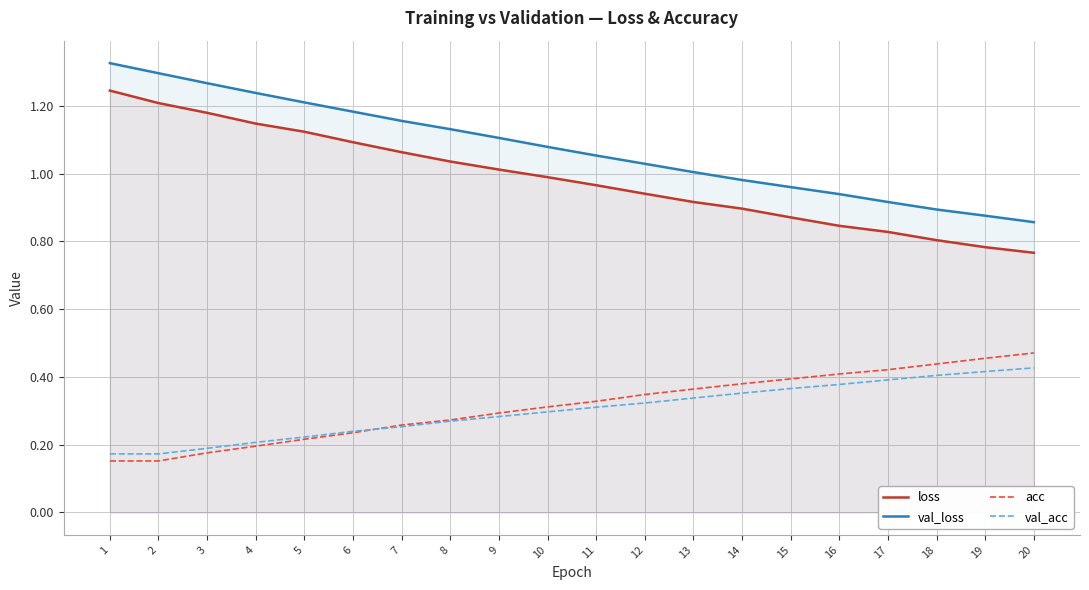

What is the difference between the maximum and second lowest values in the val_acc series?

0.3